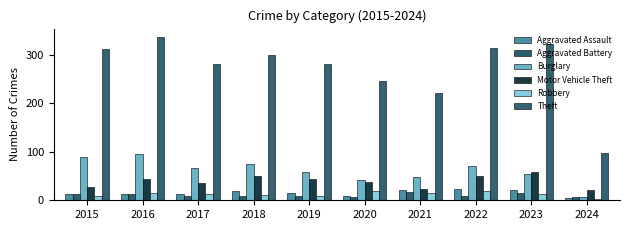

Which series has the widest spread of values?

Theft